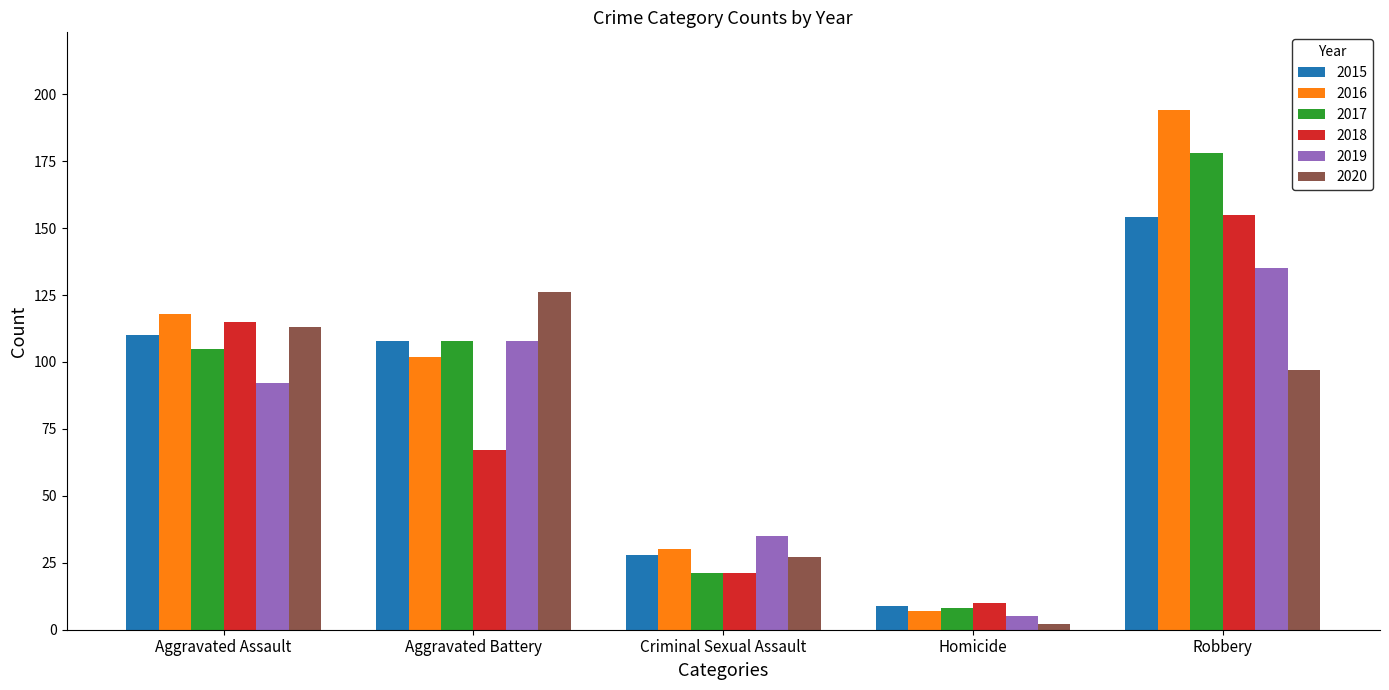

What is the total value across all series at Homicide?

41